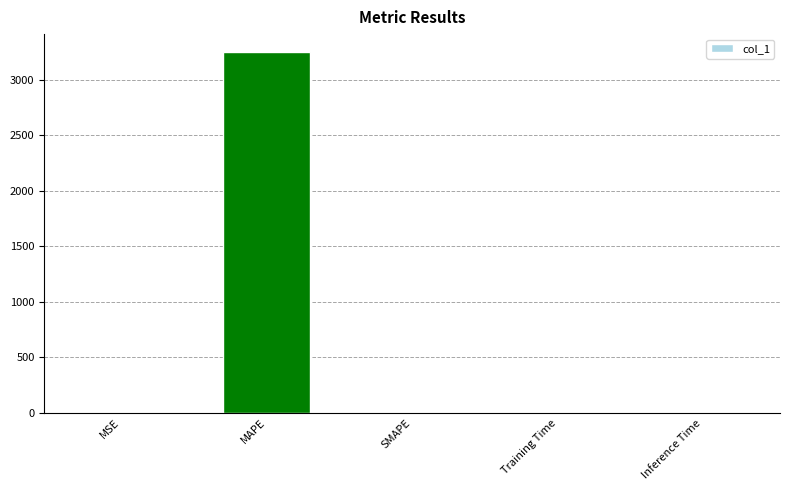

The value at MAPE is 3246.3. True or false?

True